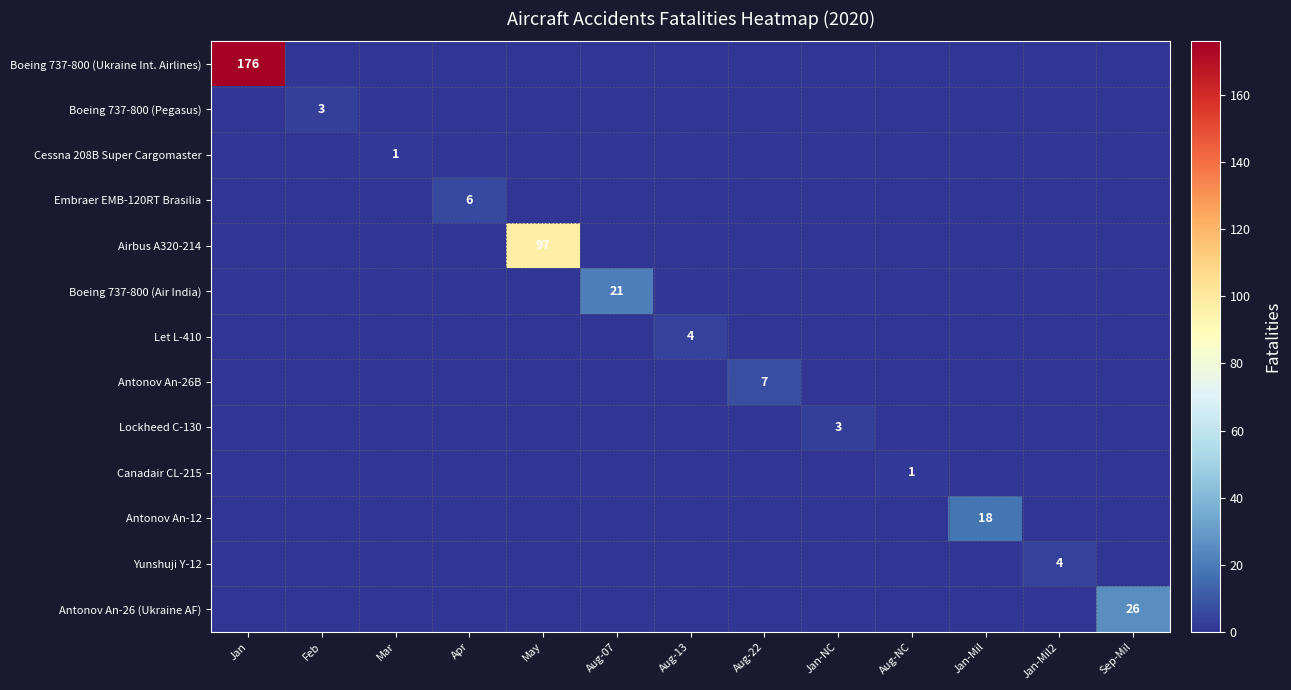

True or false: Antonov An-26B has a value of 4 at Aug-22.

False